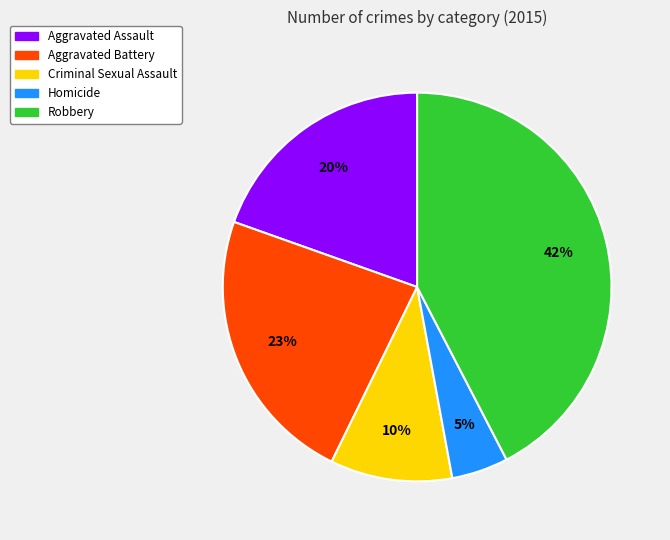

Which has a higher value, Aggravated Assault or Criminal Sexual Assault?

Aggravated Assault